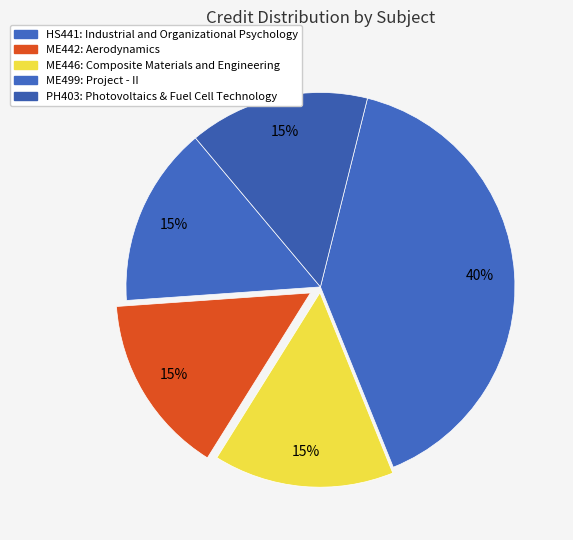

The ME446 slice represents 15% of the pie. True or false?

True